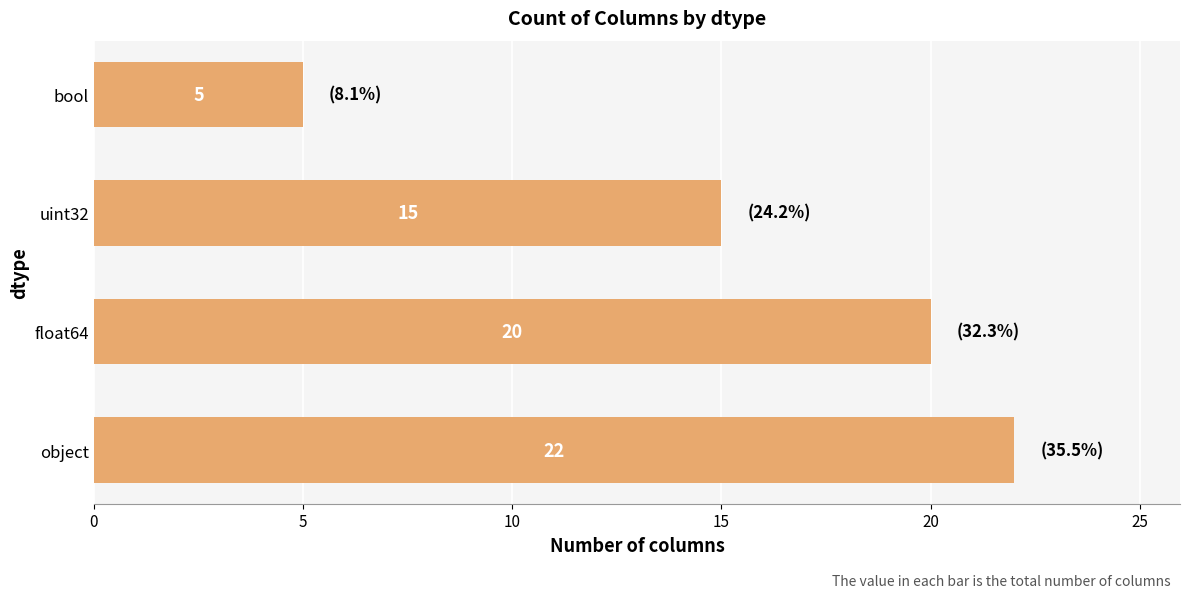

What is the difference between the maximum and minimum values?

17